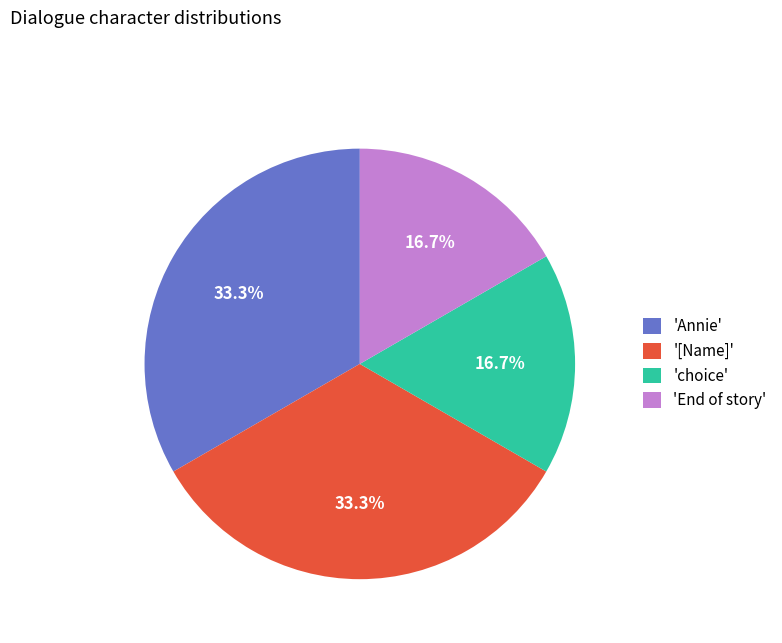

What percentage is NOT represented by 'Annie'?

66.7%